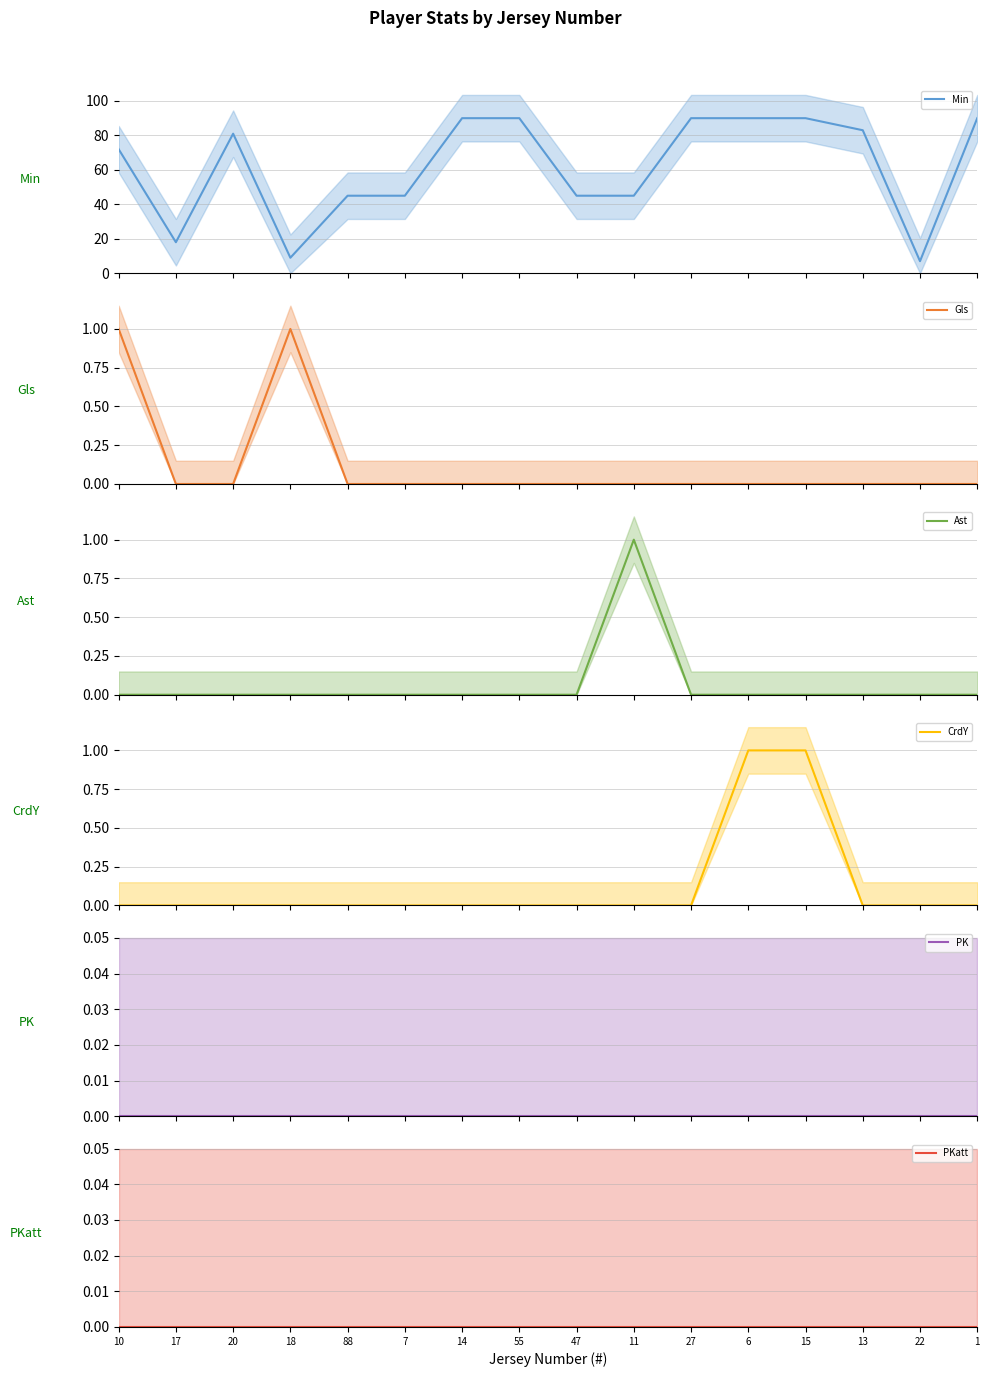

Reading left to right, transcribe all the data shown in this chart.

Min: 72	18	81	9	45	45	90	90	45	45	90	90	90	83	7	90
Gls: 1	0	0	1	0	0	0	0	0	0	0	0	0	0	0	0
Ast: 0	0	0	0	0	0	0	0	0	1	0	0	0	0	0	0
CrdY: 0	0	0	0	0	0	0	0	0	0	0	1	1	0	0	0
PK: 0	0	0	0	0	0	0	0	0	0	0	0	0	0	0	0
PKatt: 0	0	0	0	0	0	0	0	0	0	0	0	0	0	0	0